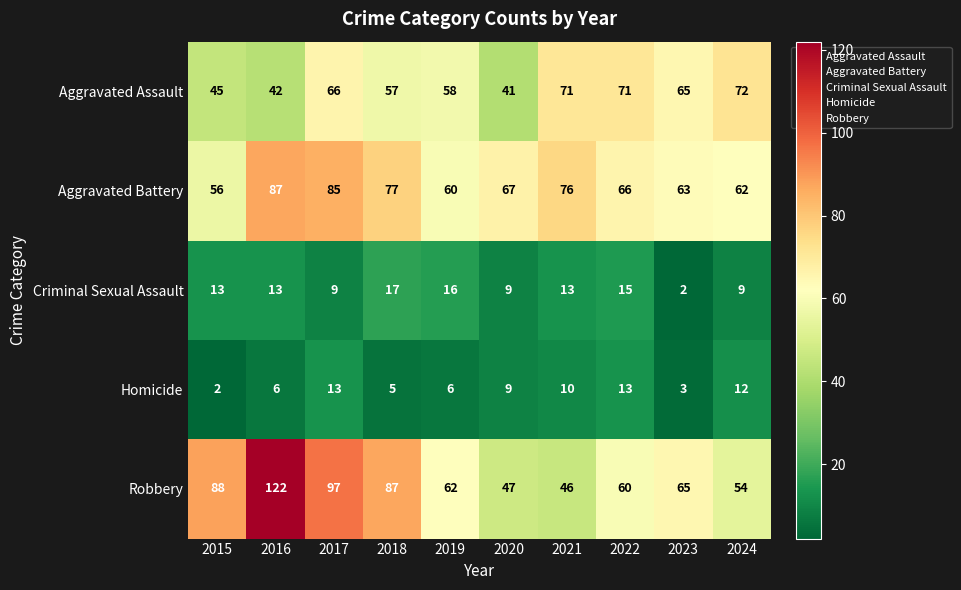

At which label does Aggravated Assault first exceed 65?

2017